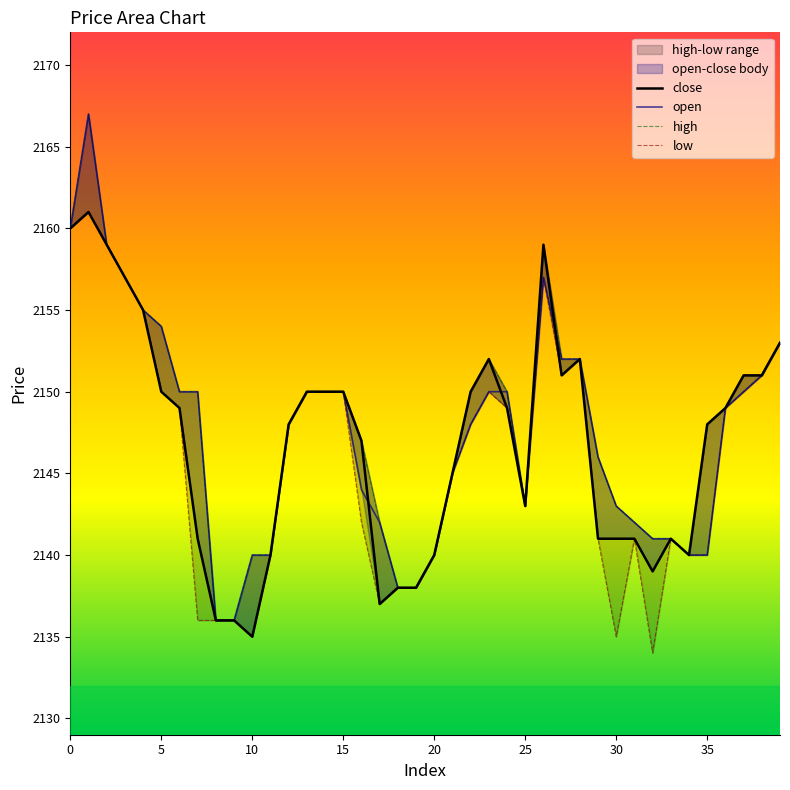

What is the total value across all series at 36?

8596